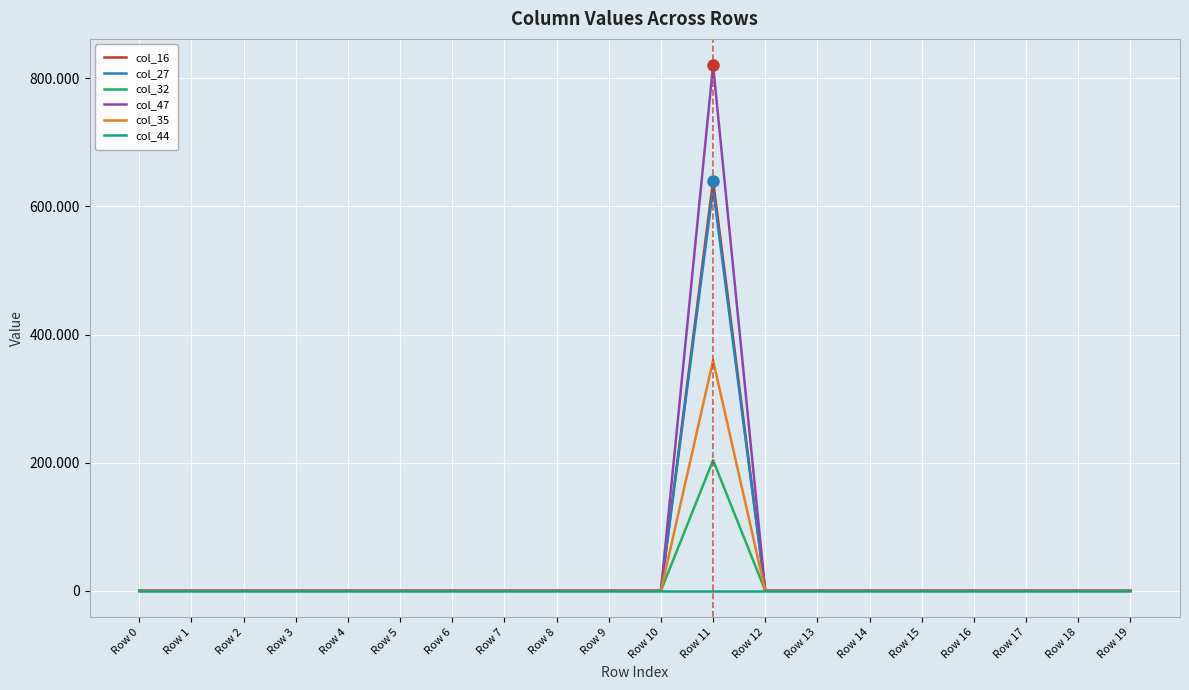

Is it true that col_27 equals 0.0 at Row 9?

True